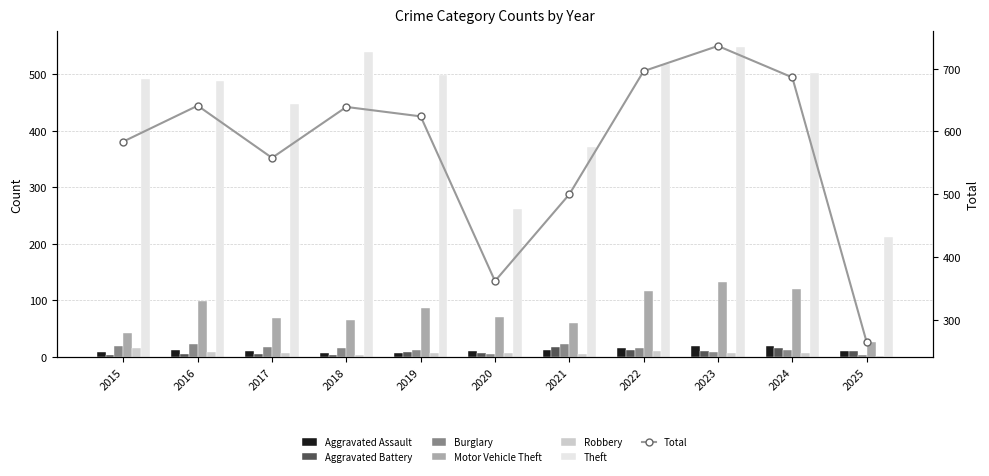

What value does the Motor Vehicle Theft series have at 2018, to the nearest 50?

50